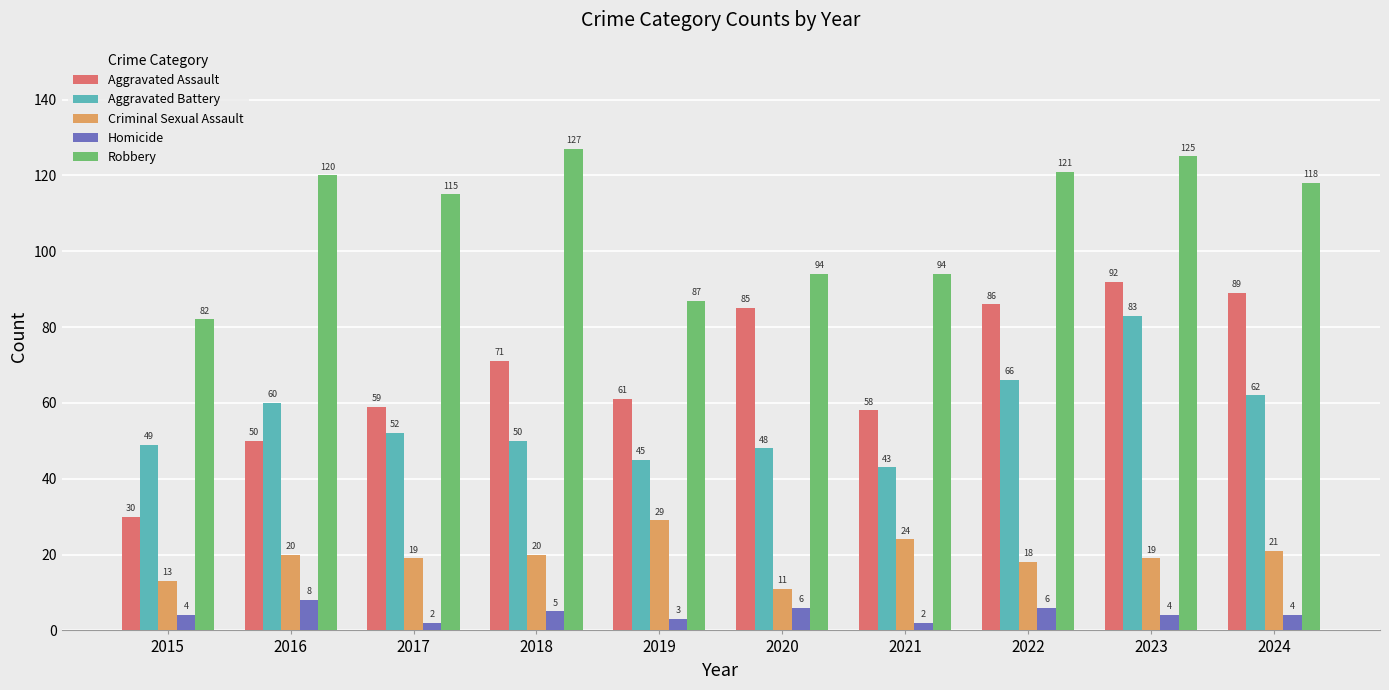

Read the Robbery value at 2017.

115